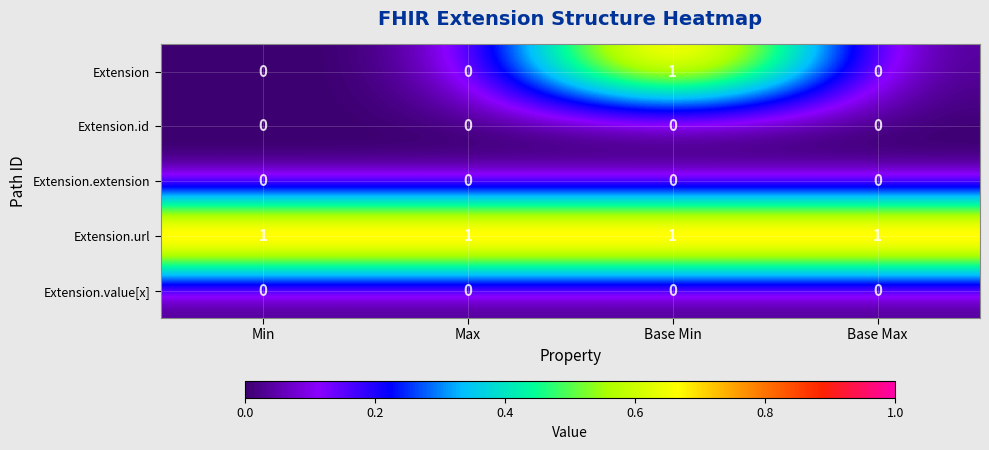

The Extension.id series shows 0 at Base Min. True or false?

True